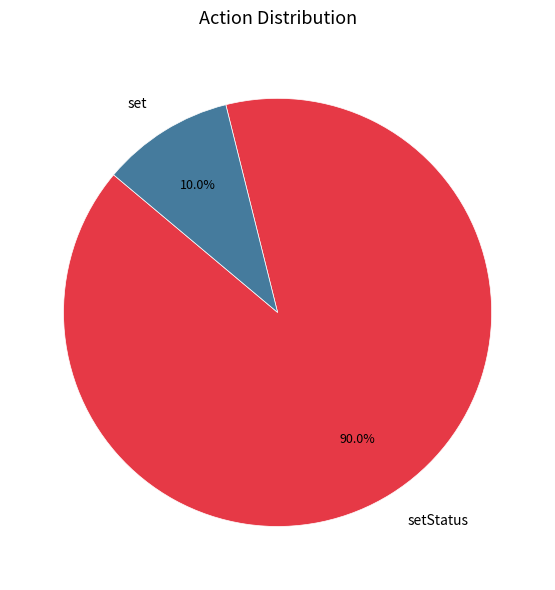

What percentage is the setStatus slice, to the nearest percent?

90%